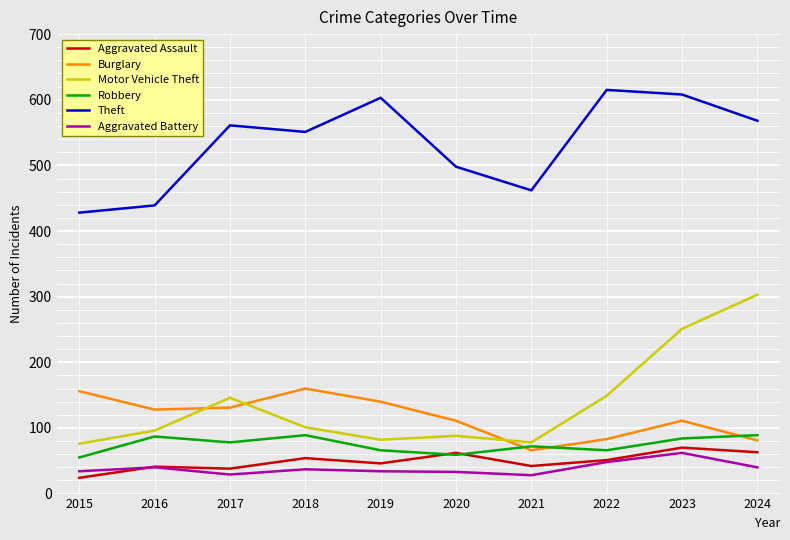

At which label does Theft reach its minimum?

2015